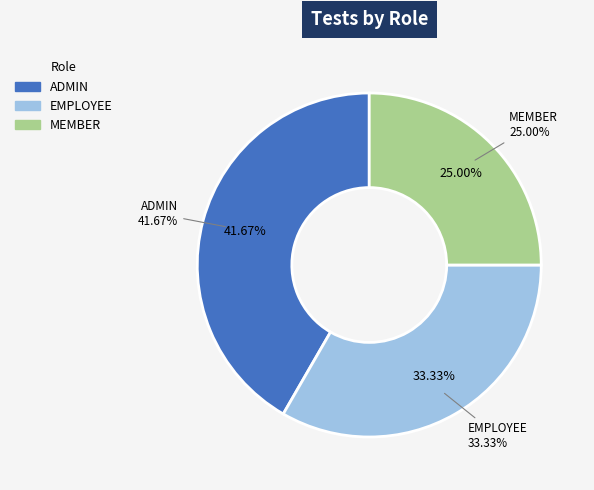

Is there any slice that represents more than half of the pie?

No